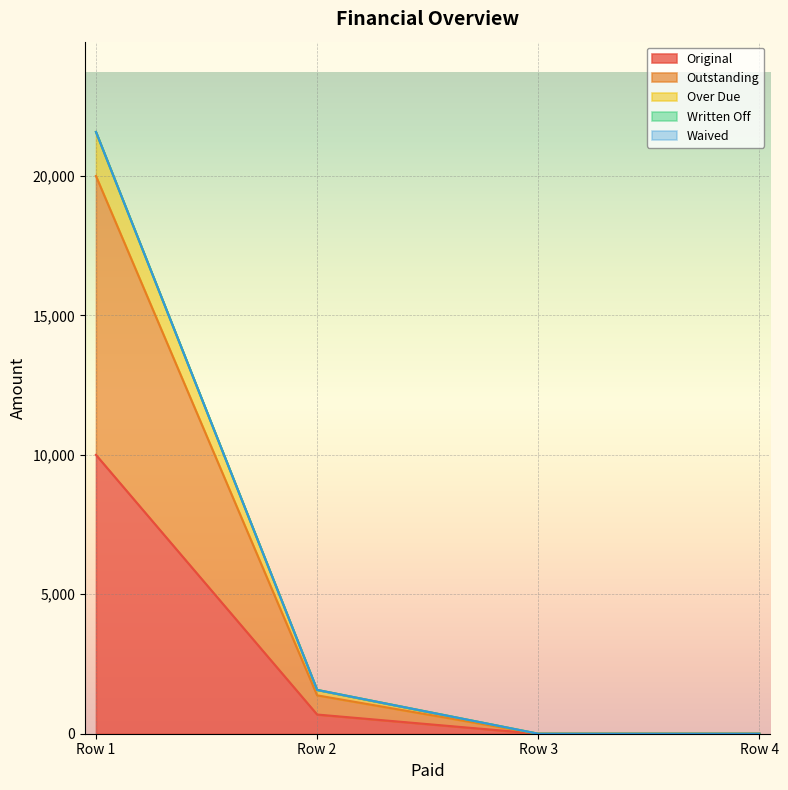

Count the number of categories in the chart.

4